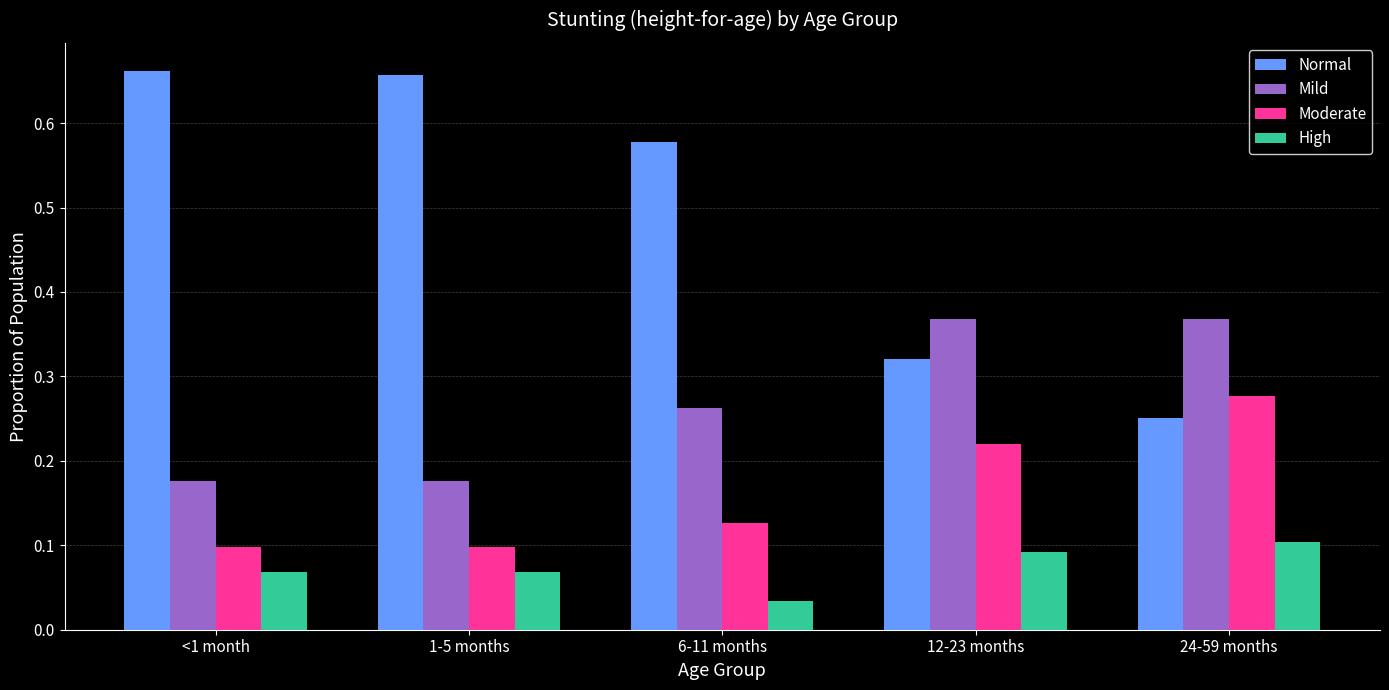

Rank the series by their maximum value, from highest to lowest.

Normal, Mild, Moderate, High